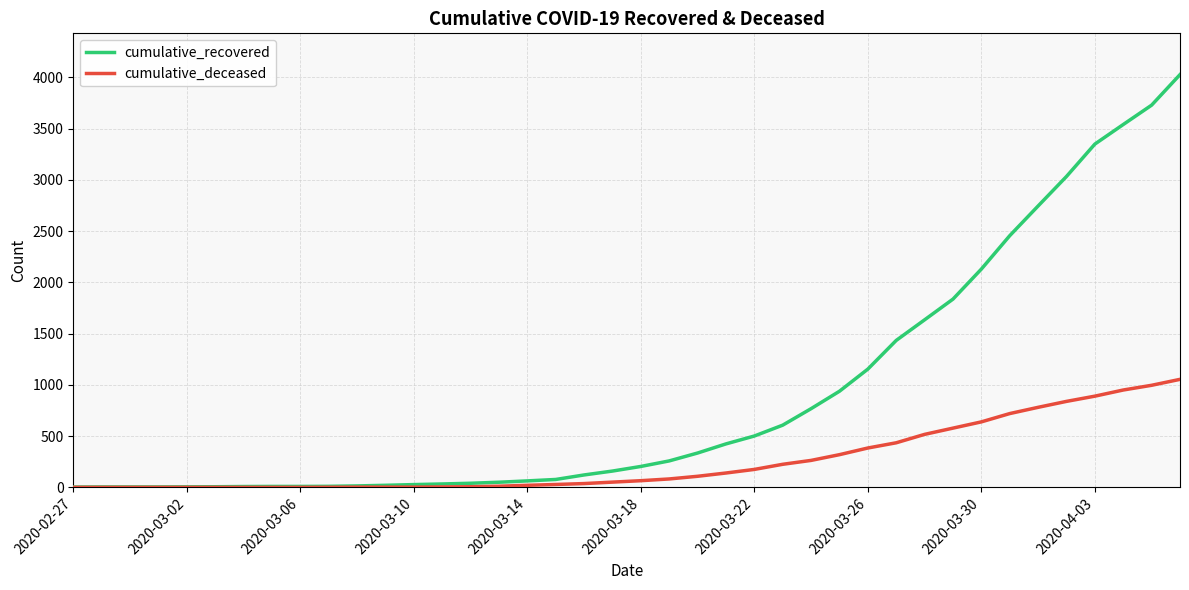

List the series in order of their overall mean, highest first.

cumulative_recovered, cumulative_deceased